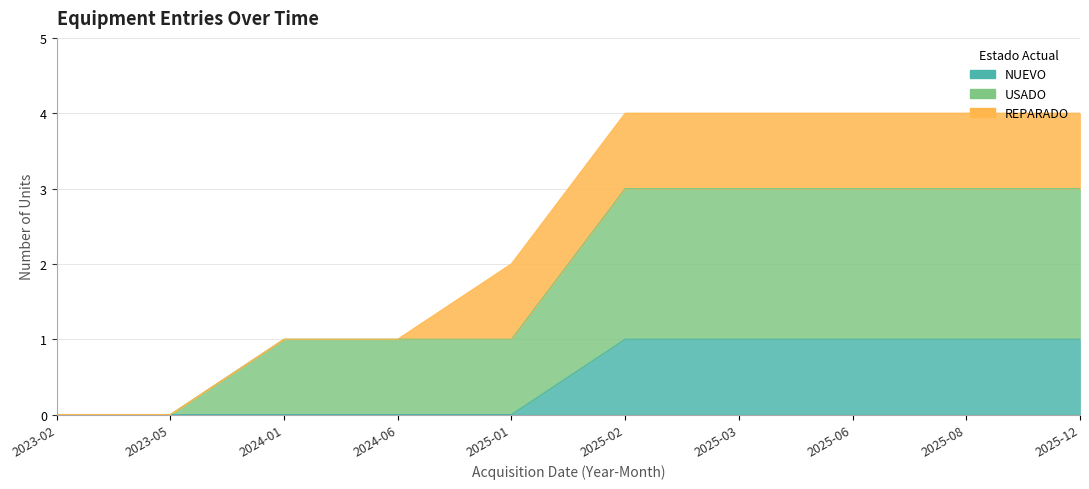

What position from the right is 2025-12?

1